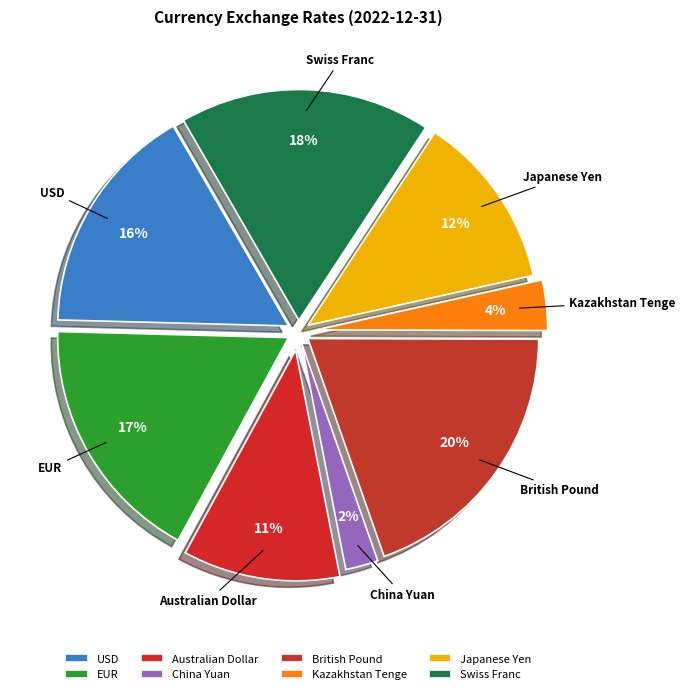

Approximately how many times larger is the value at Japanese Yen compared to EUR?

0.7